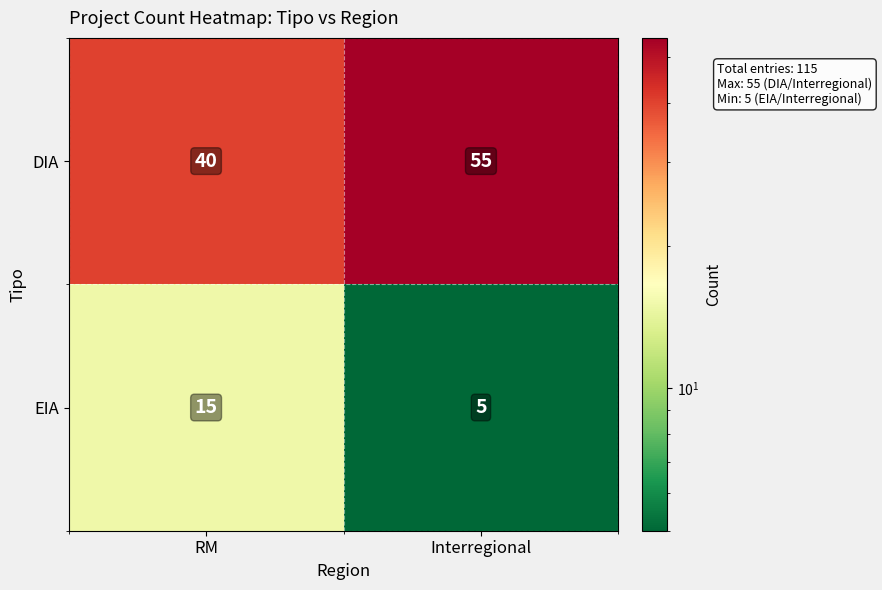

Between RM and Interregional, which series saw the biggest shift?

DIA